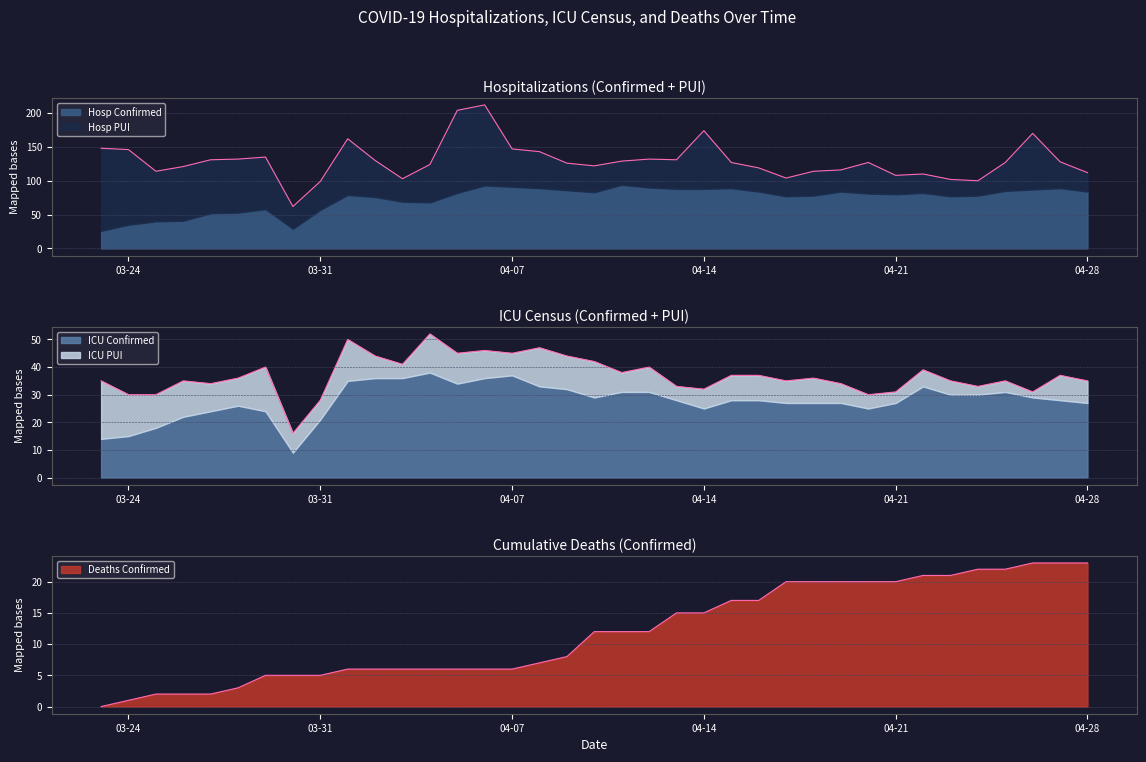

At 2020-04-11, list the series in order from largest to smallest.

Hosp Confirmed, Hosp PUI, ICU Confirmed, Deaths Confirmed, ICU PUI